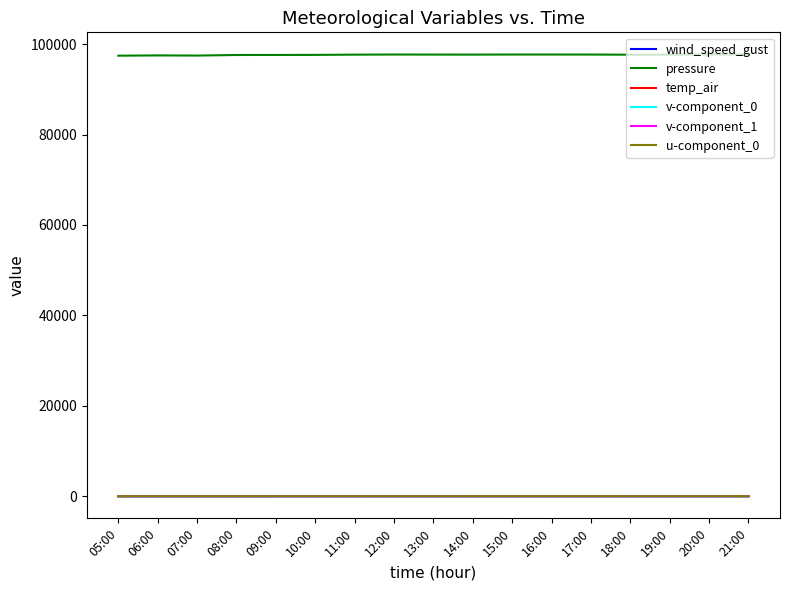

What is the greatest value displayed?

97729.1